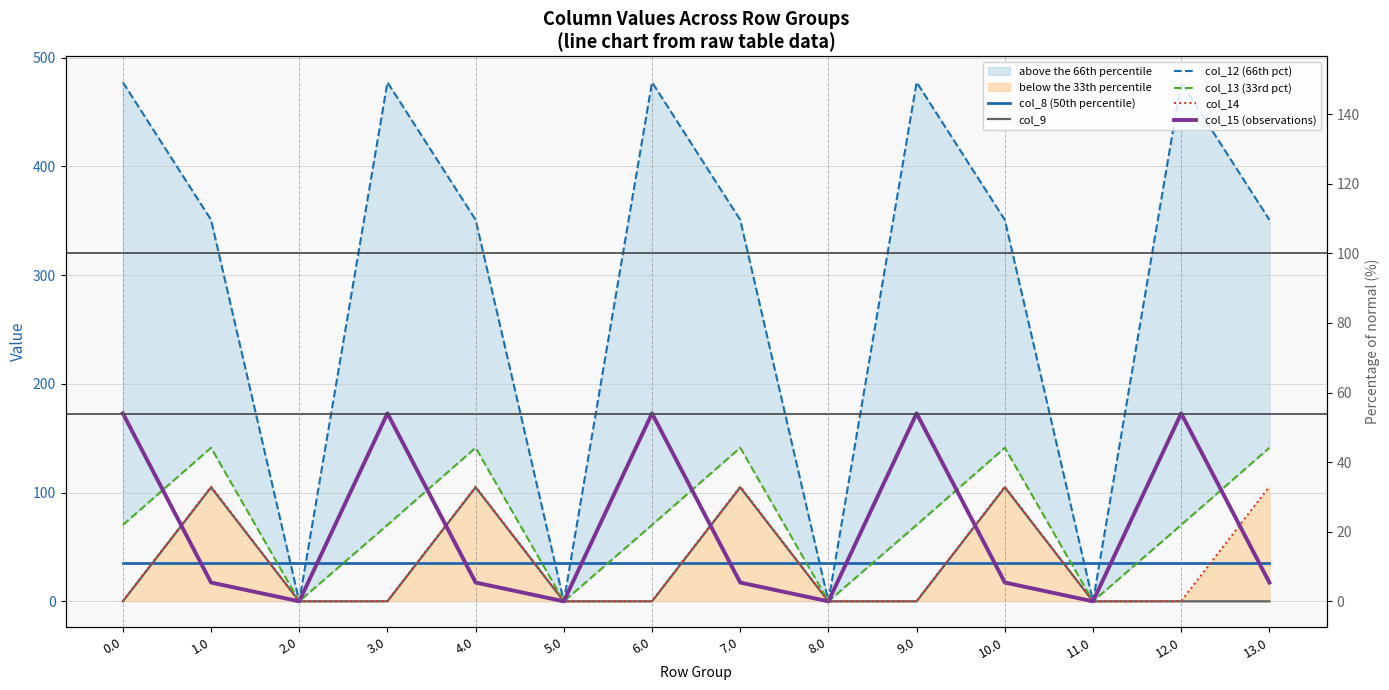

What are all the series names shown in the legend?

col_8 (50th percentile), col_9, col_12 (66th pct), col_13 (33rd pct), col_14, col_15 (observations)